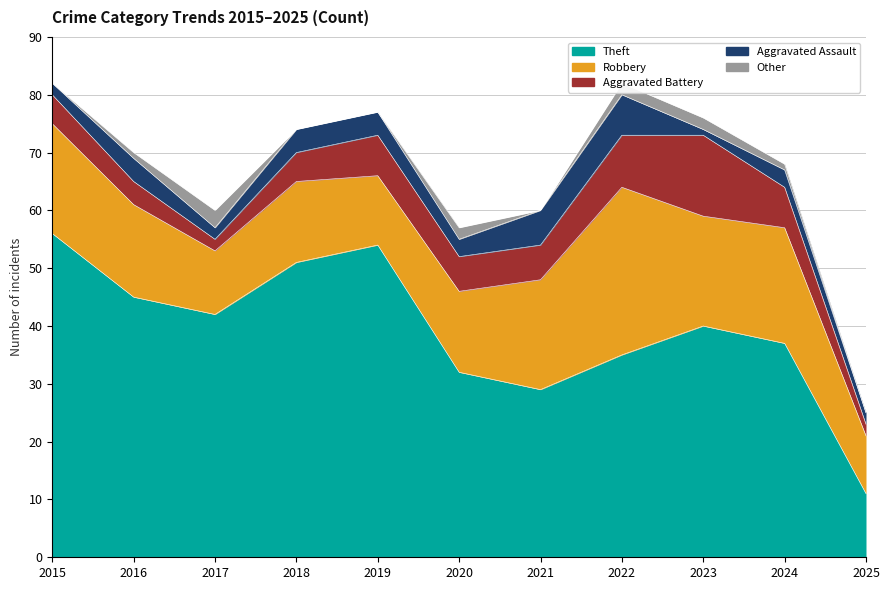

Where is the first local minimum for Robbery?

2017